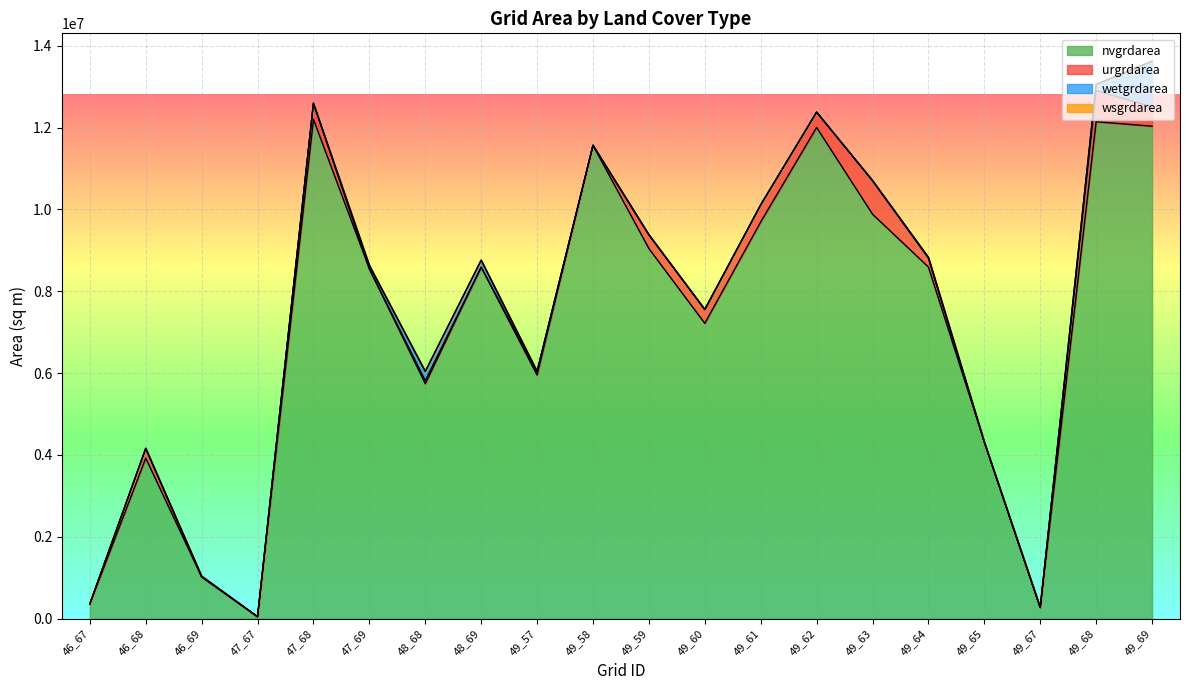

In wetgrdarea, how many points are higher than both neighbors (excluding endpoints)?

3